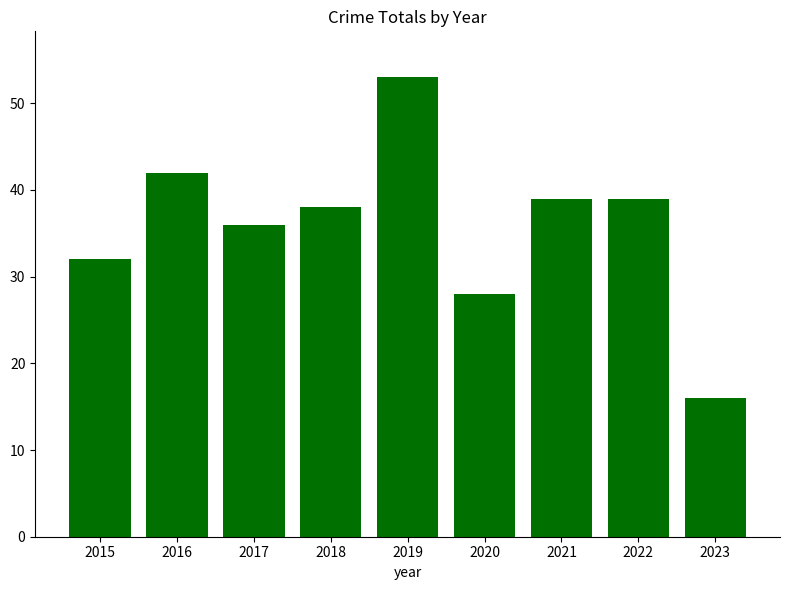

What is the minimum value shown in the chart?

16